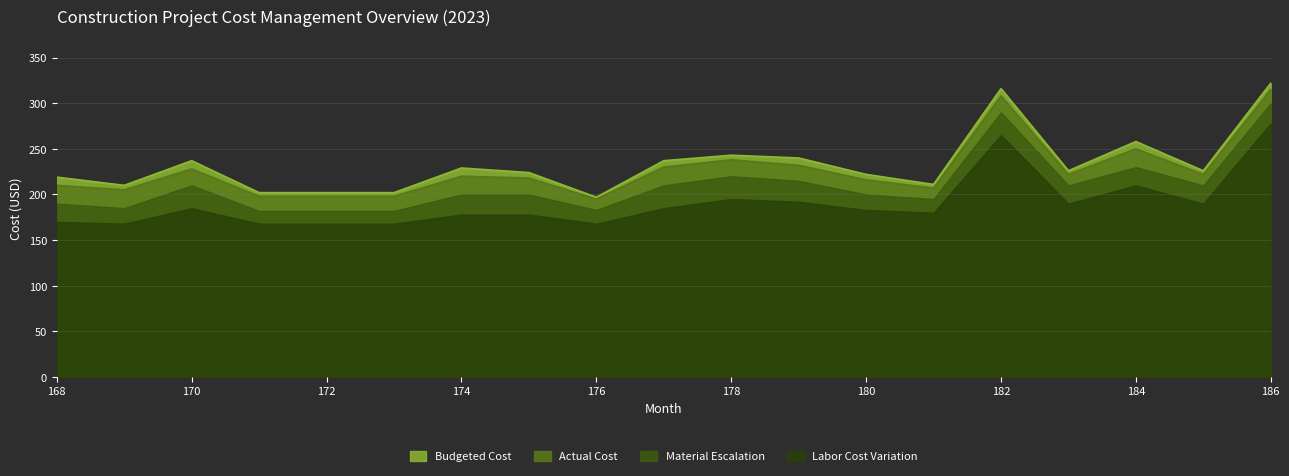

What is the maximum value for Actual Cost?

315